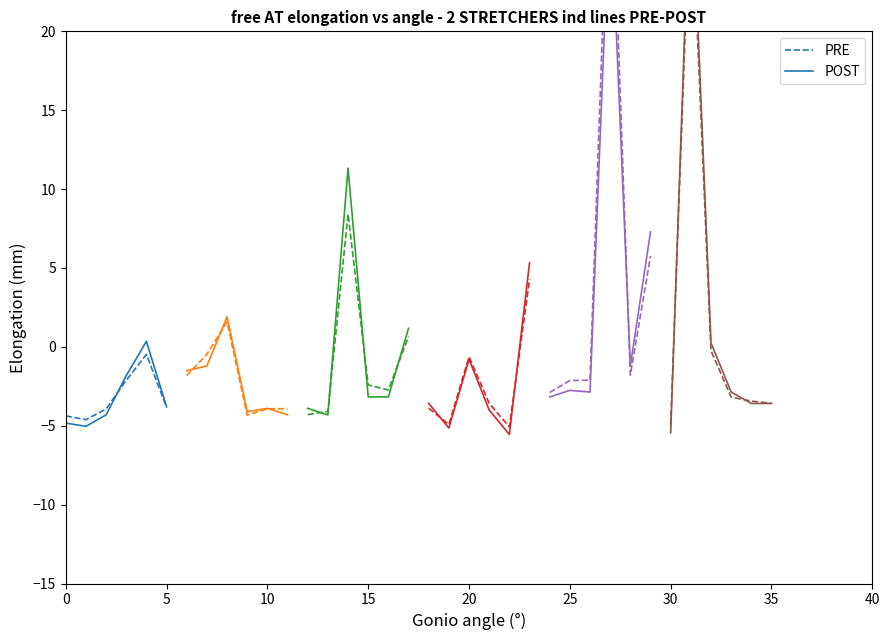

True or false: PRE has a value of -5.9 at 5.

False